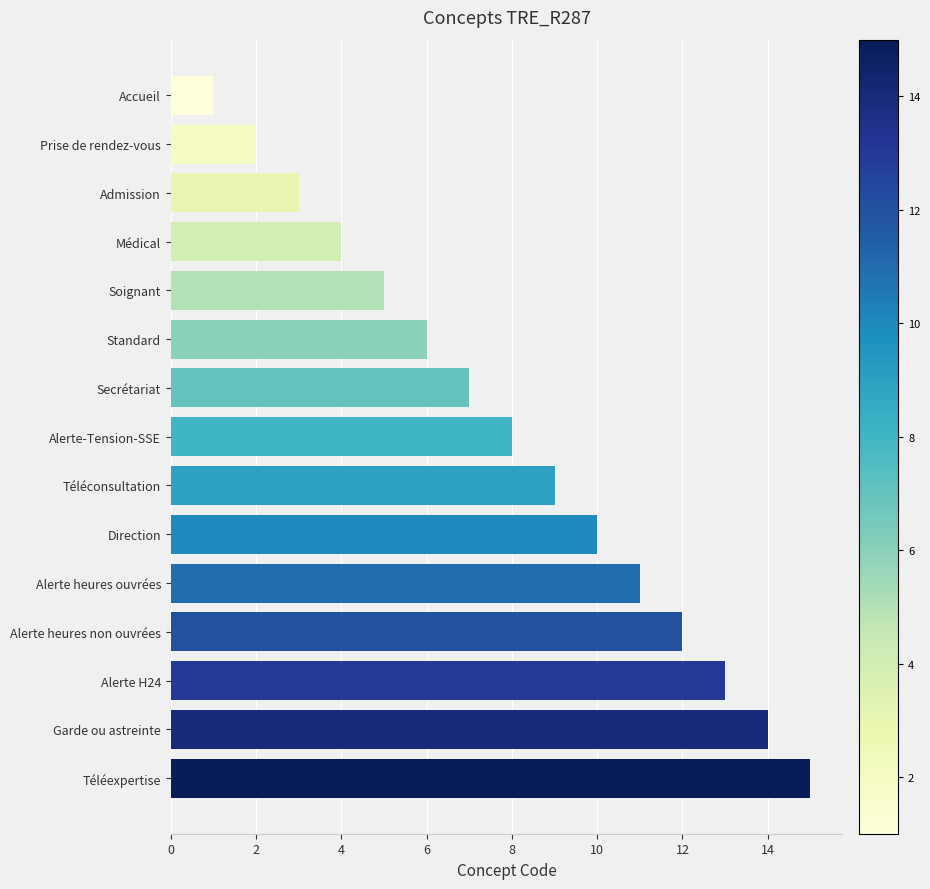

What is the sum of all values?

120